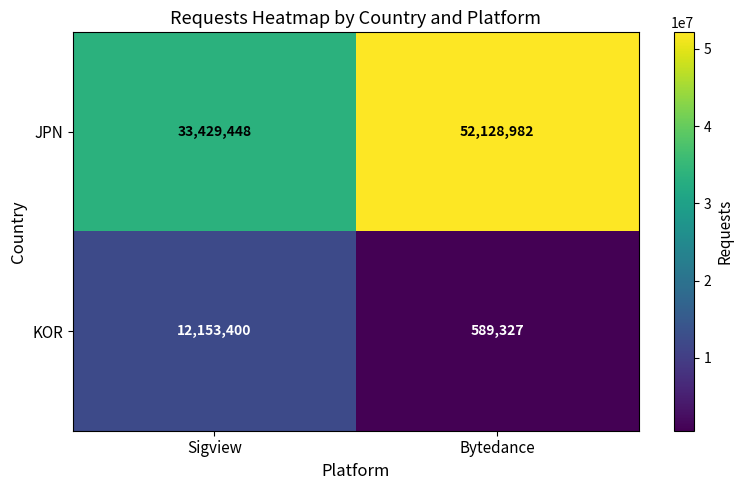

Is it true that KOR equals 589327 at Bytedance?

True